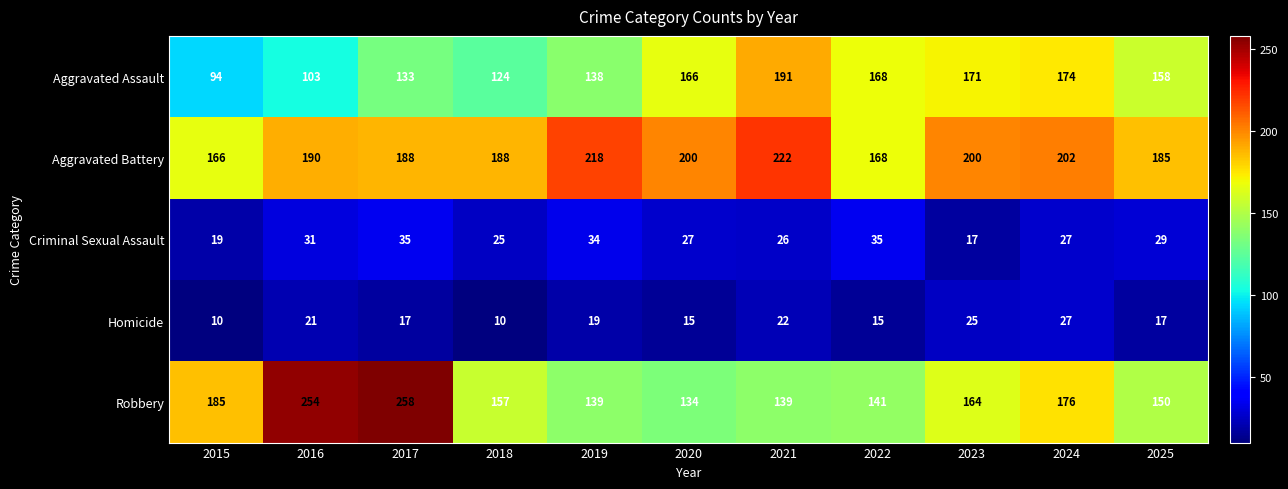

What is the difference between the Aggravated Assault values at 2018 and 2022?

44